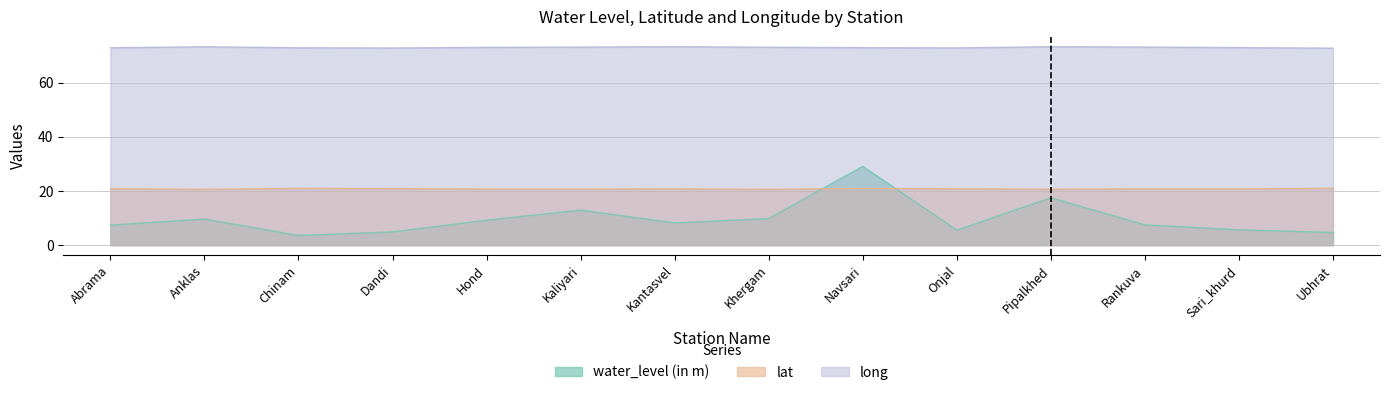

Reading right to left, list all the values displayed in this chart.

water_level (in m): 4.7	5.7	7.5	17.4	5.5	29.1	9.8	8.2	12.9	9.2	4.9	3.6	9.6	7.3
lat: 21.0	20.8	20.8	20.7	20.8	20.9	20.6	20.8	20.7	20.7	20.9	21.0	20.6	20.9
long: 72.7	73.0	73.2	73.3	72.8	72.9	73.1	73.3	73.2	73.0	72.8	72.9	73.3	72.9